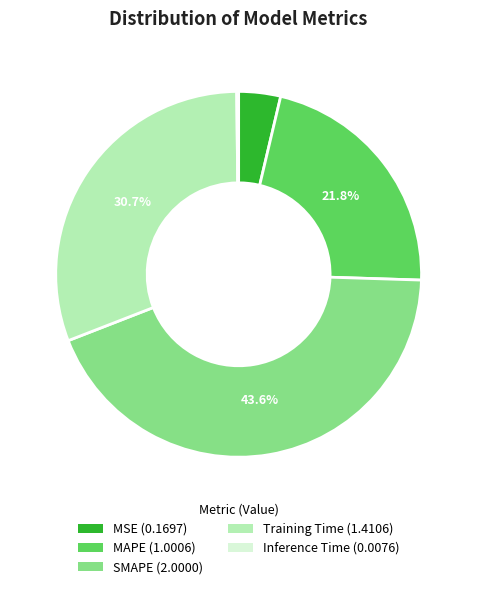

Is there any slice that represents more than half of the pie?

No